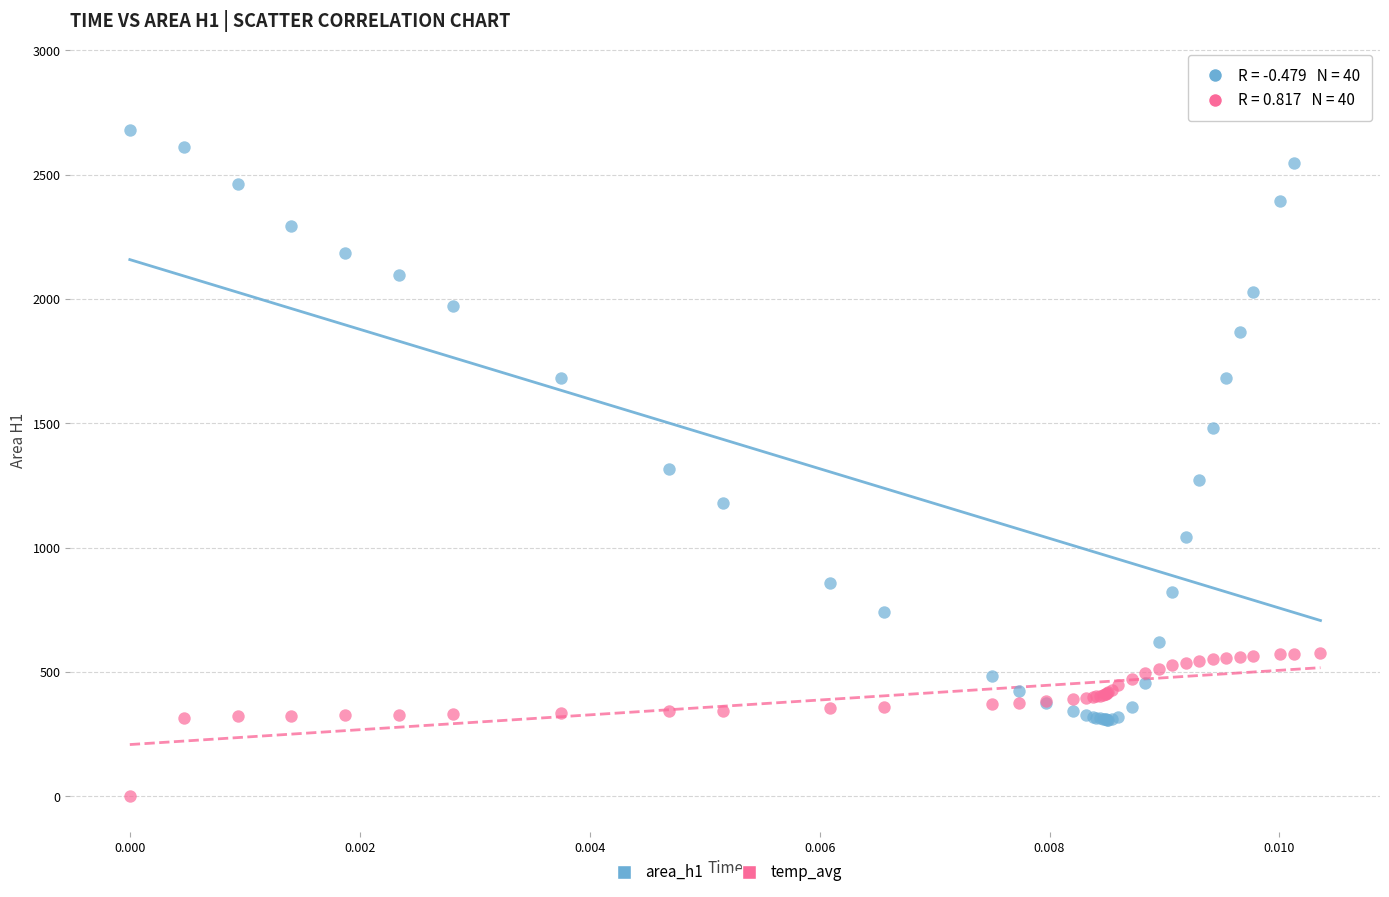

Which series reaches the minimum Y coordinate?

temp_avg